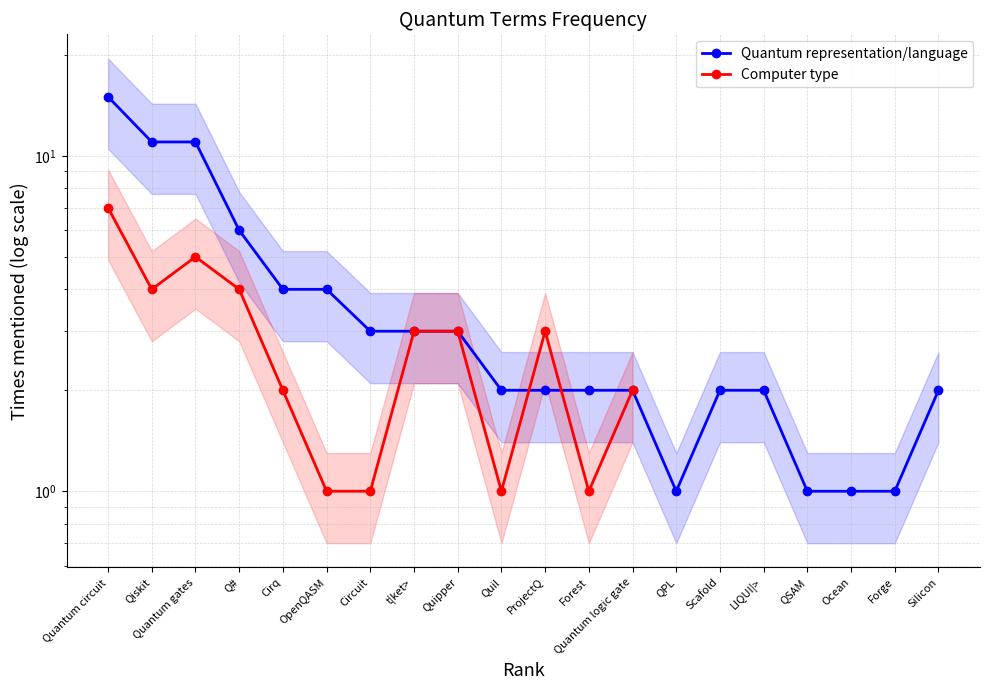

True or false: Quantum representation/language has more than 1 points higher than both neighbors.

False